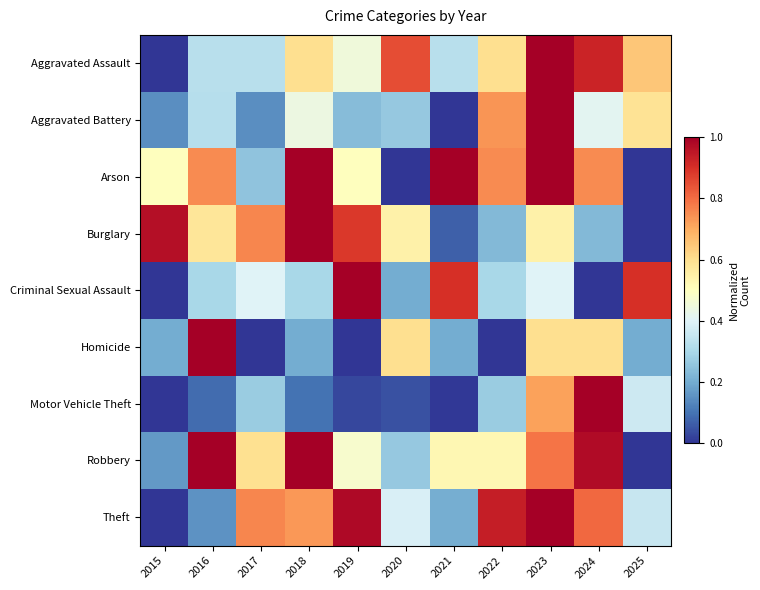

What is the spread (max minus min) of values at 2019?

1.0